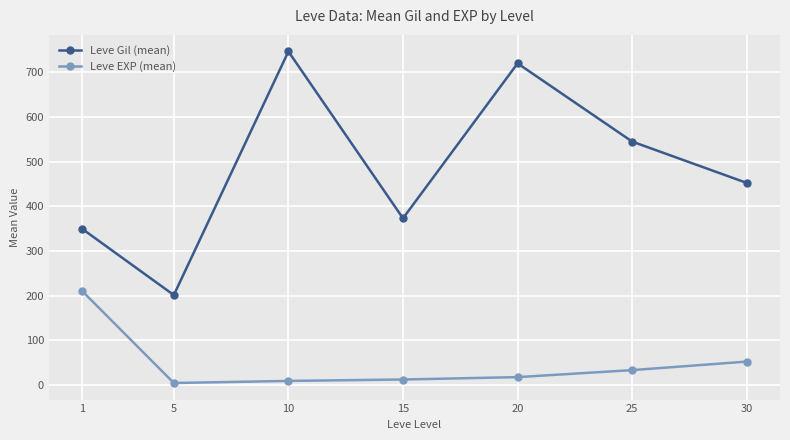

True or false: Leve EXP (mean) has more than 2 points higher than both neighbors.

False